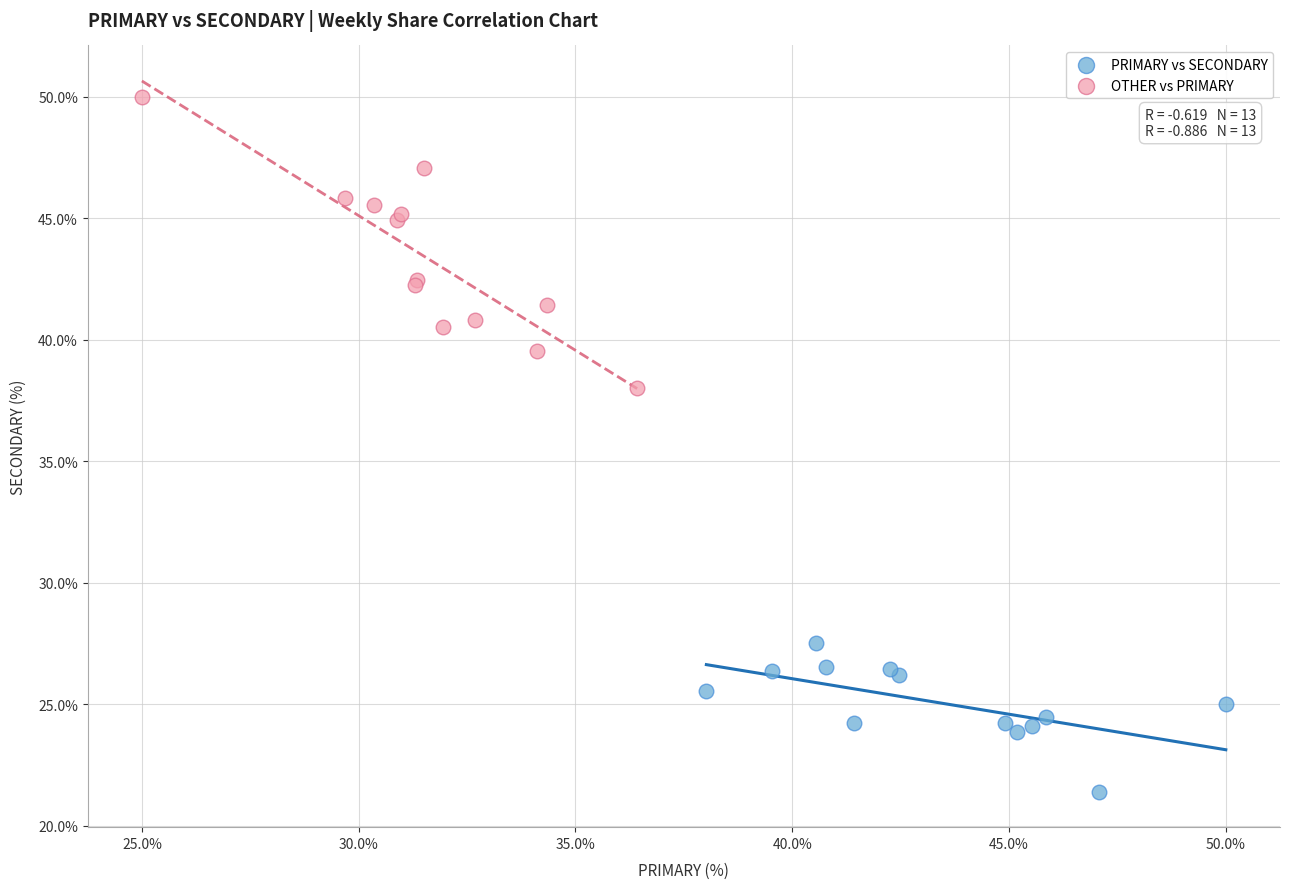

Which series has the widest spread of Y values?

OTHER vs PRIMARY